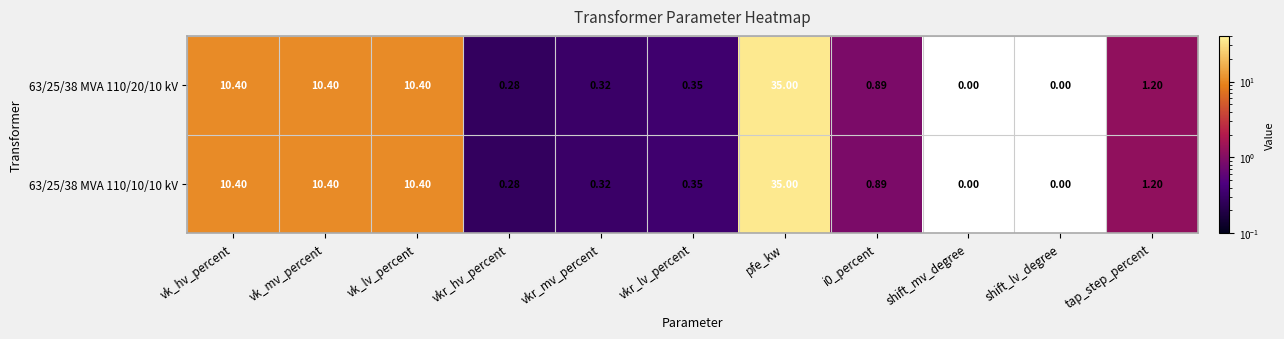

At which category is the sum across all series the highest?

pfe_kw